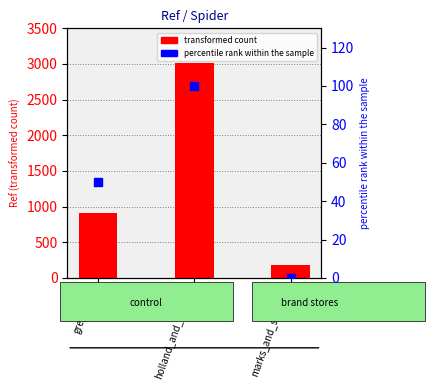

What is the change in value from greggs_gb to holland_and_barrett?

+50